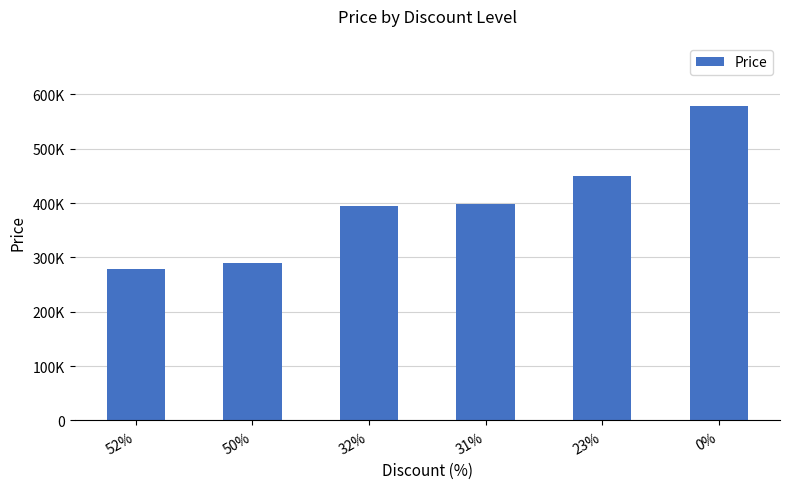

Between 52% and 32%, which is larger?

32%